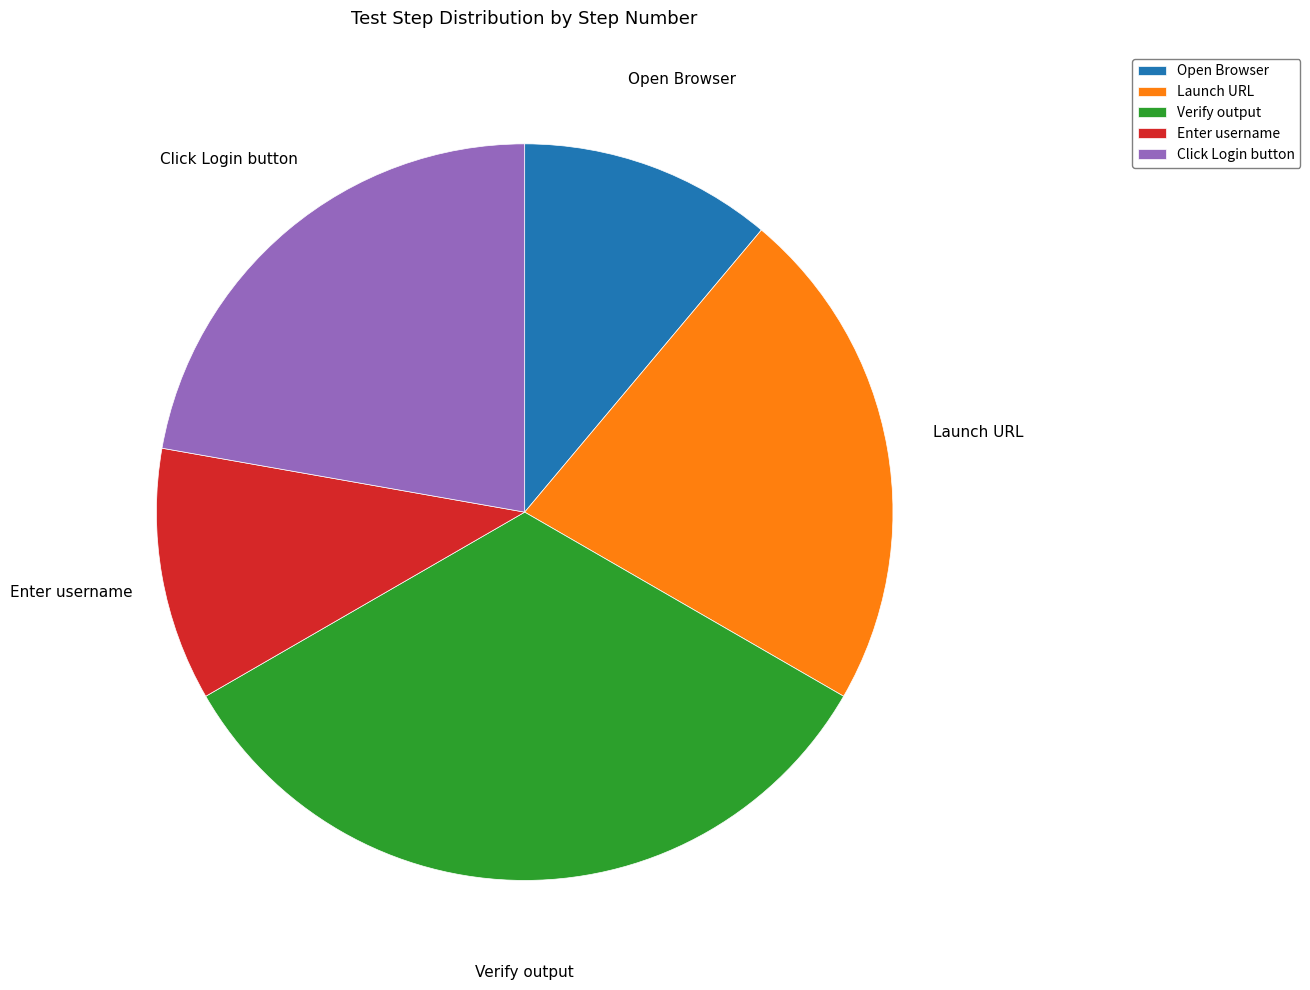

Which has a higher value, Launch URL or Enter username?

Launch URL